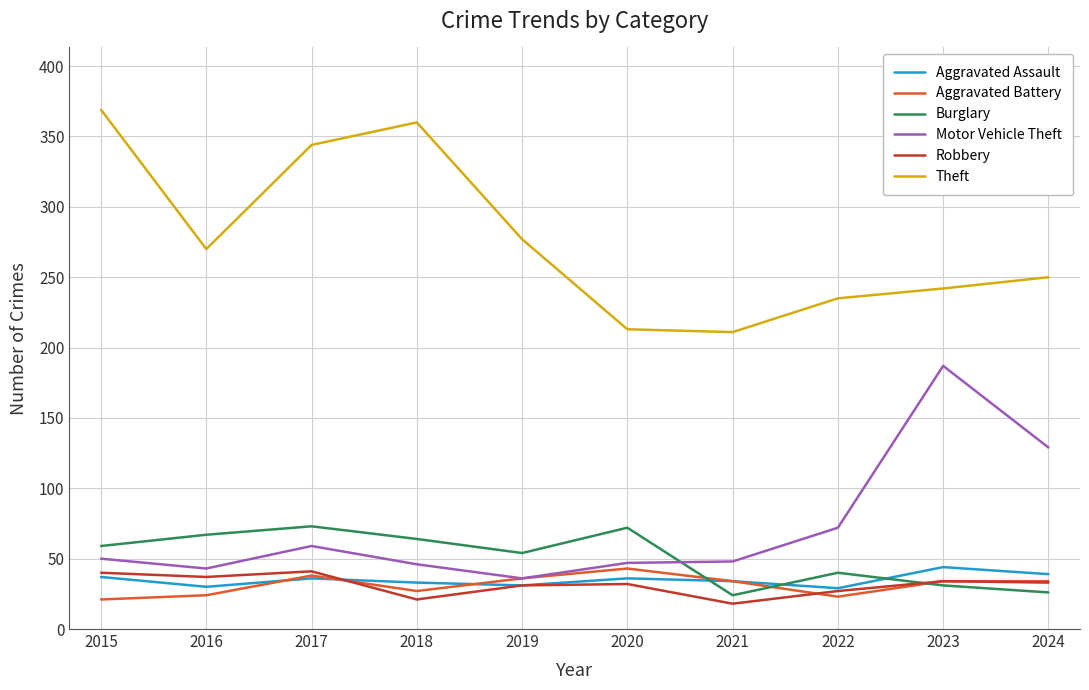

What is the sum of all Aggravated Battery values?

314